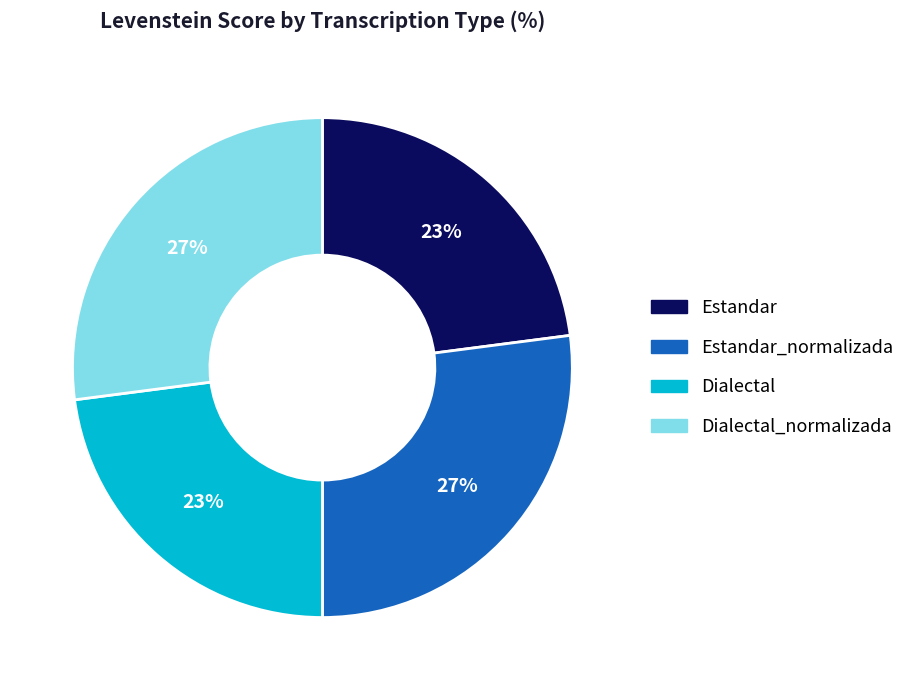

To the nearest percent, what portion does Estandar_normalizada represent?

27%